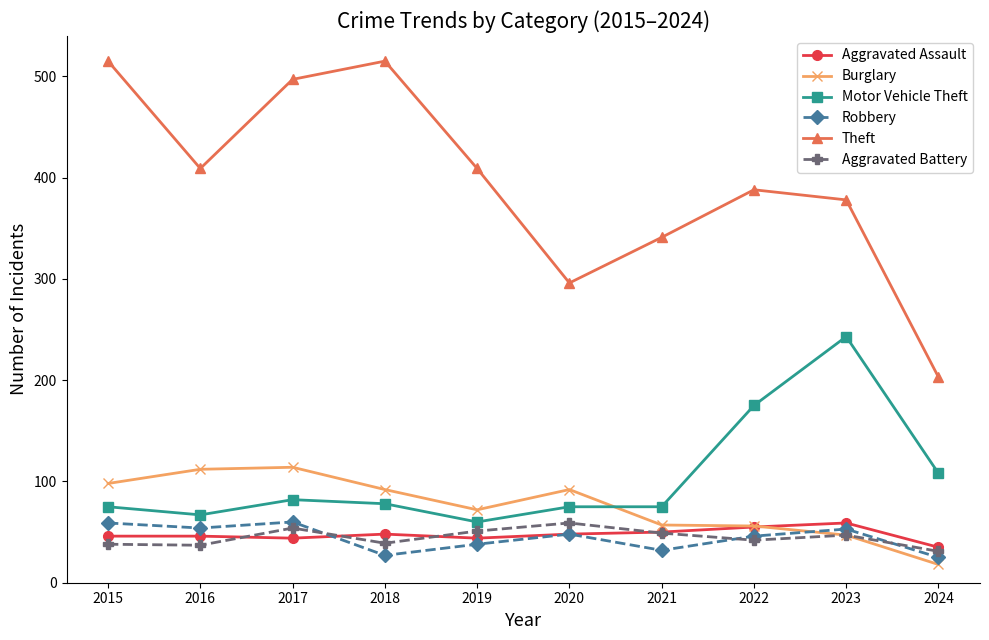

Which series changed the most between 2021 and 2023?

Motor Vehicle Theft